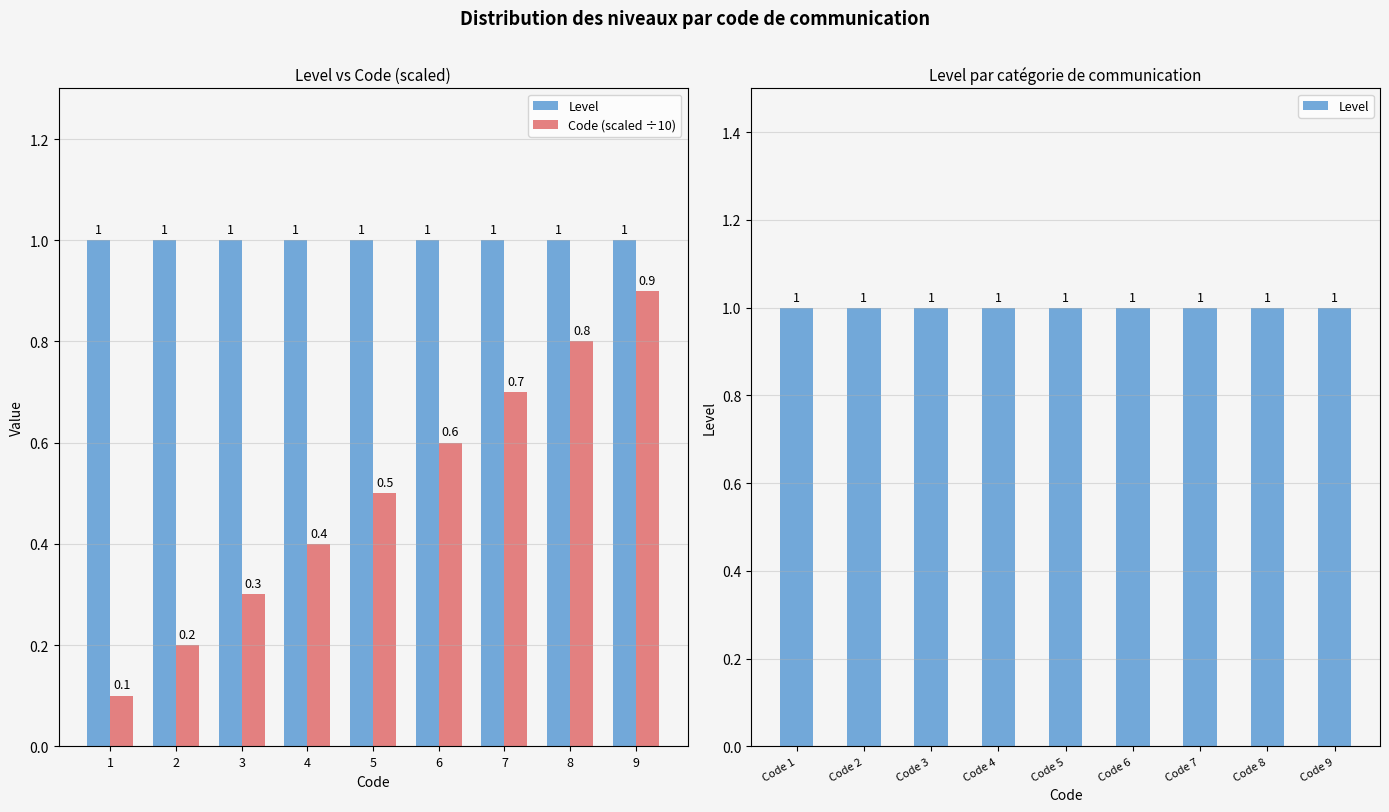

Rank the series by their maximum value, from lowest to highest.

Code (scaled ÷10), Level